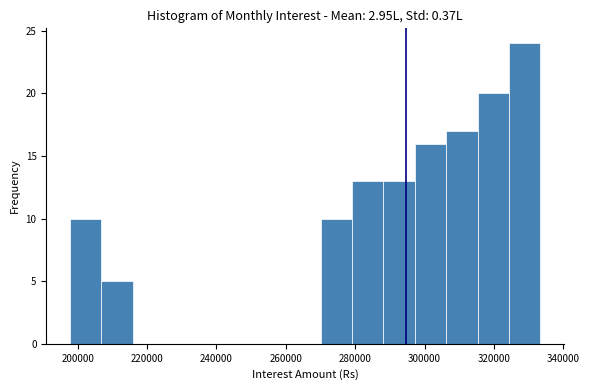

Reading left to right, transcribe this chart: for each bar, give the range it covers on the x-axis and its height. Neither the bar edges nor the heights are printed on the chart, so give them approximately, as read against the axes.

198000 to 206000: 10
206000 to 216000: 5
216000 to 224000: 0
224000 to 234000: 0
234000 to 242000: 0
242000 to 252000: 0
252000 to 262000: 0
262000 to 270000: 0
270000 to 280000: 10
280000 to 288000: 13
288000 to 298000: 13
298000 to 306000: 16
306000 to 316000: 17
316000 to 324000: 20
324000 to 334000: 24